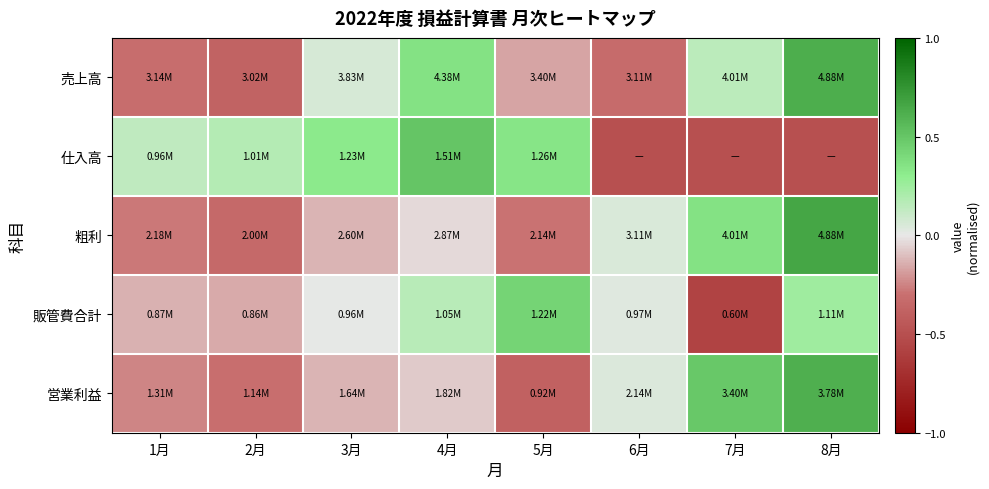

What is the minimum value shown in the chart?

-0.6